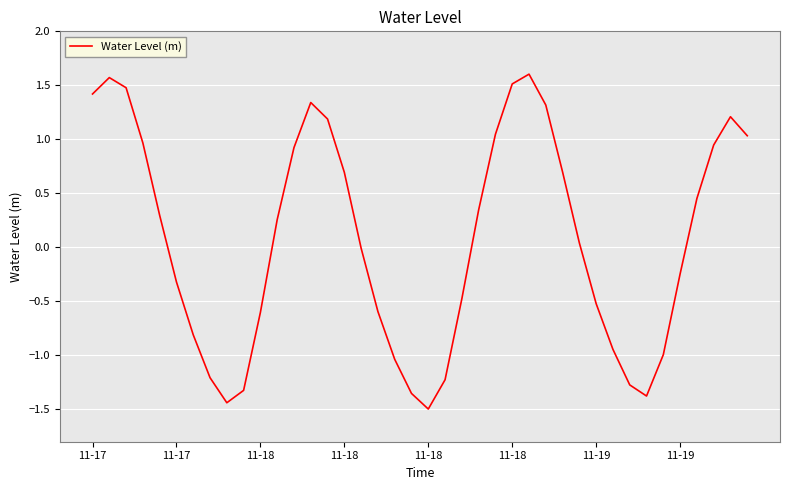

What is the greatest value displayed?

1.6